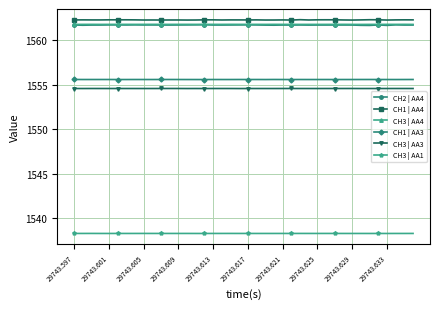

At how many categories does at least one series exceed 1555?

40